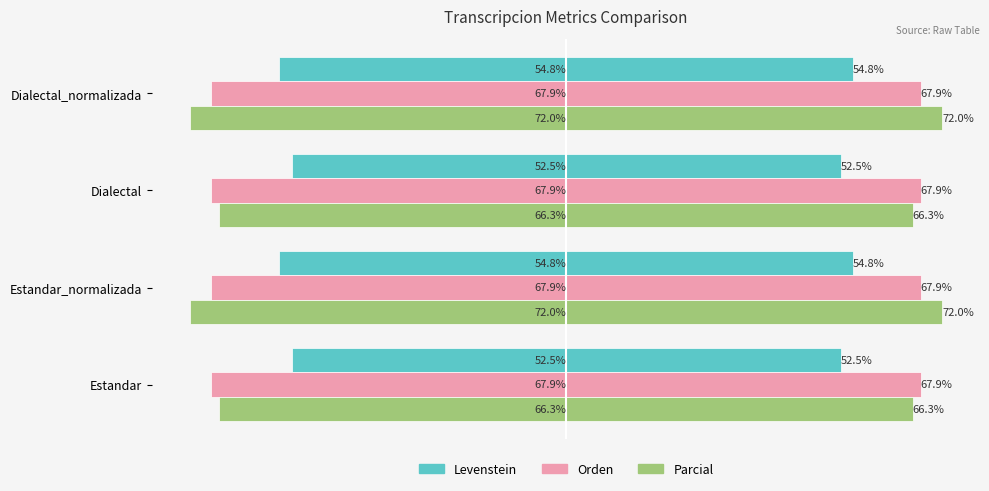

Is it true that Parcial equals -23.6 at Estandar?

False